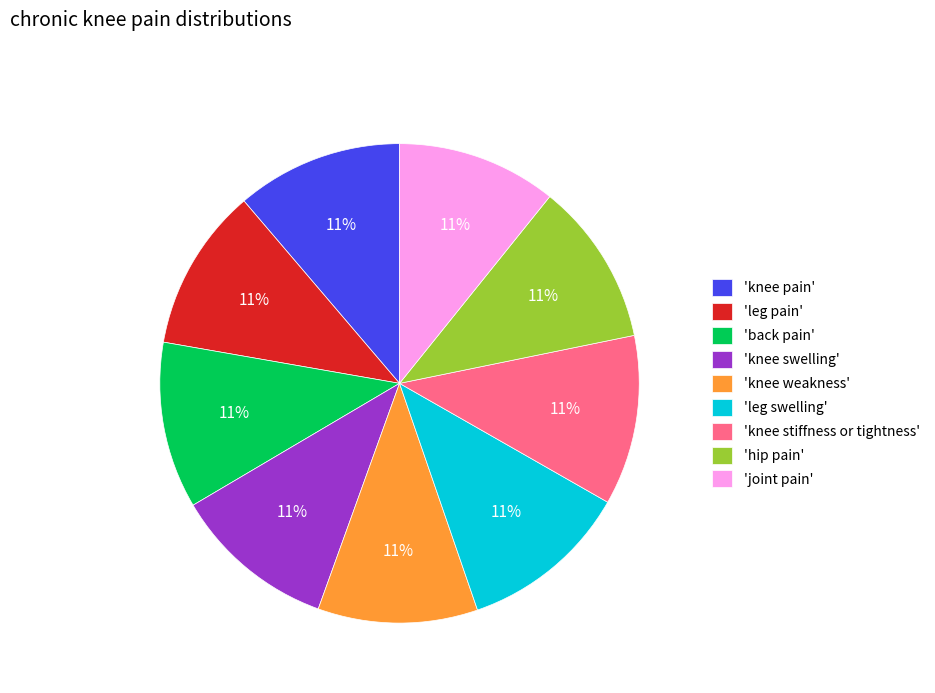

Do 'back pain' and 'knee stiffness or tightness' together represent more than half of the pie?

No